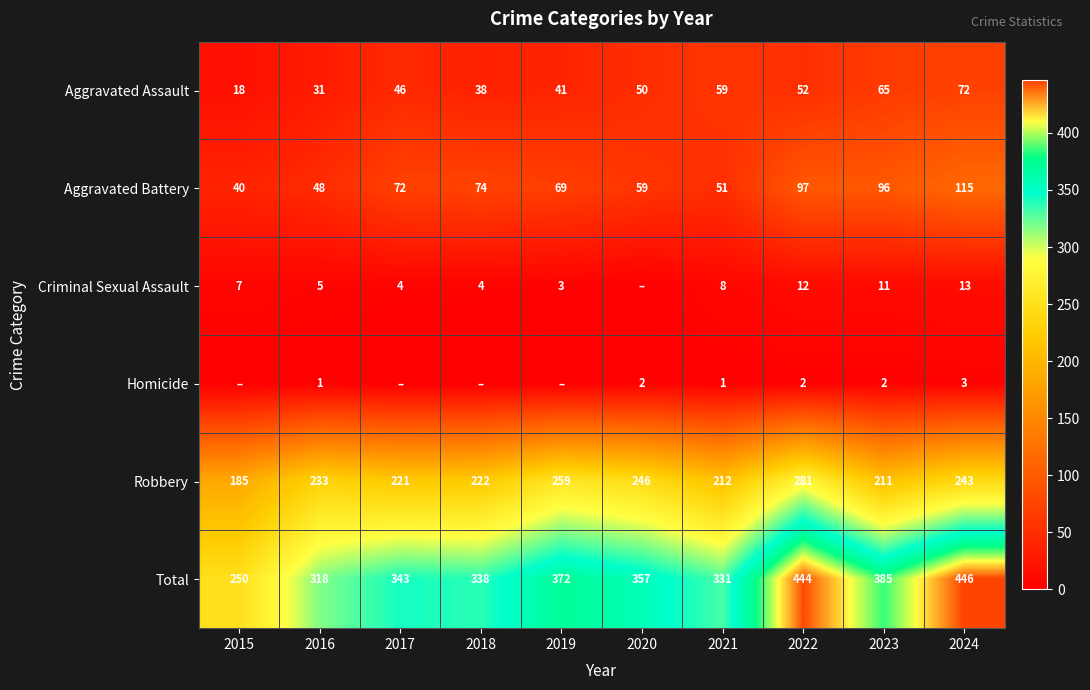

What value does the Aggravated Battery series have at 2024?

115